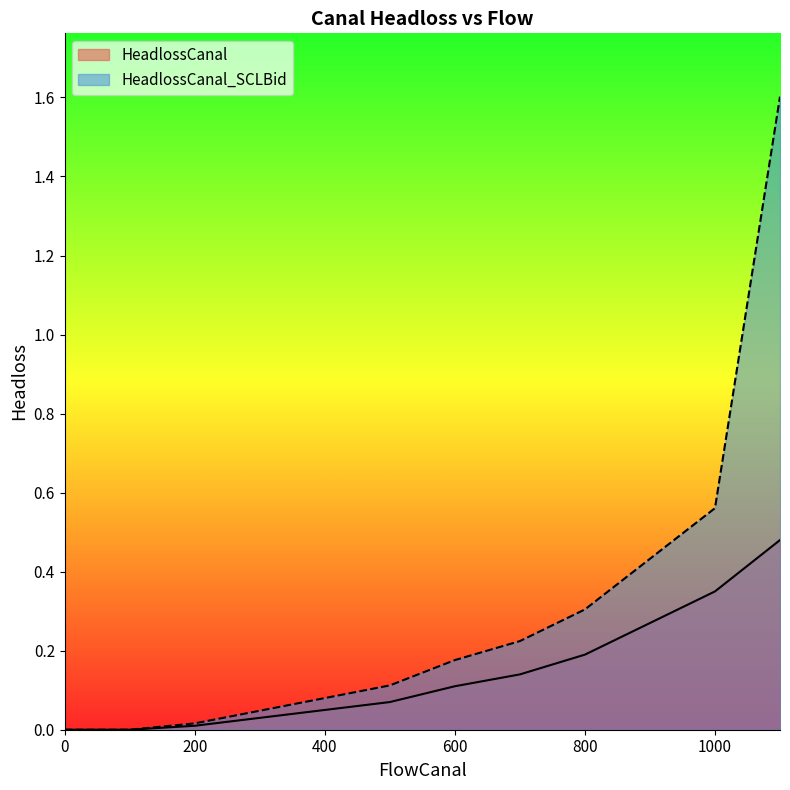

Count the number of categories in the chart.

12